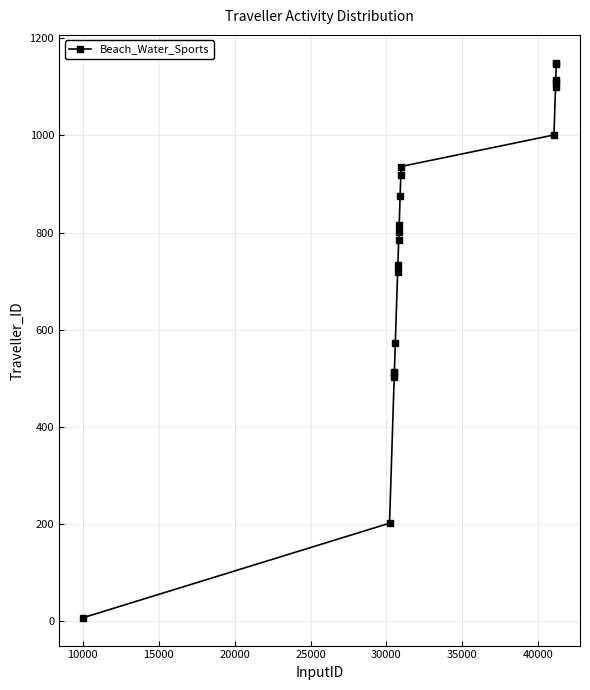

How many lines are shown in the chart?

1